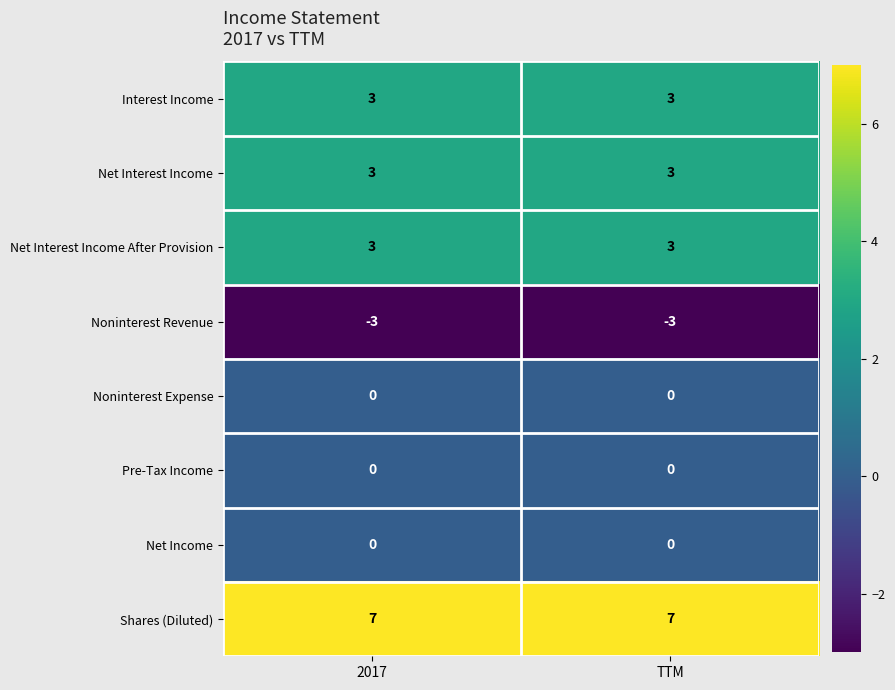

What is the total value across all series at TTM?

13